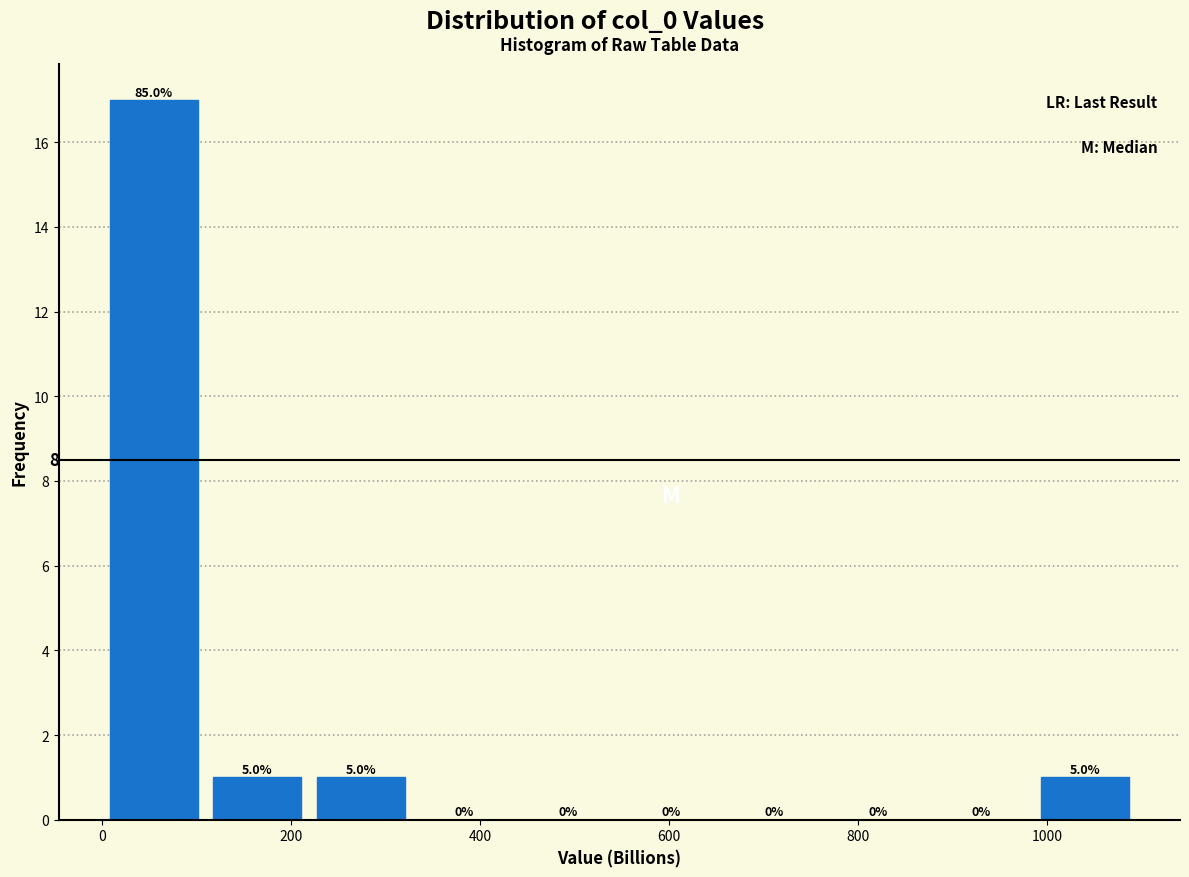

Over which range of the x-axis is the bar tallest?

0 to 100